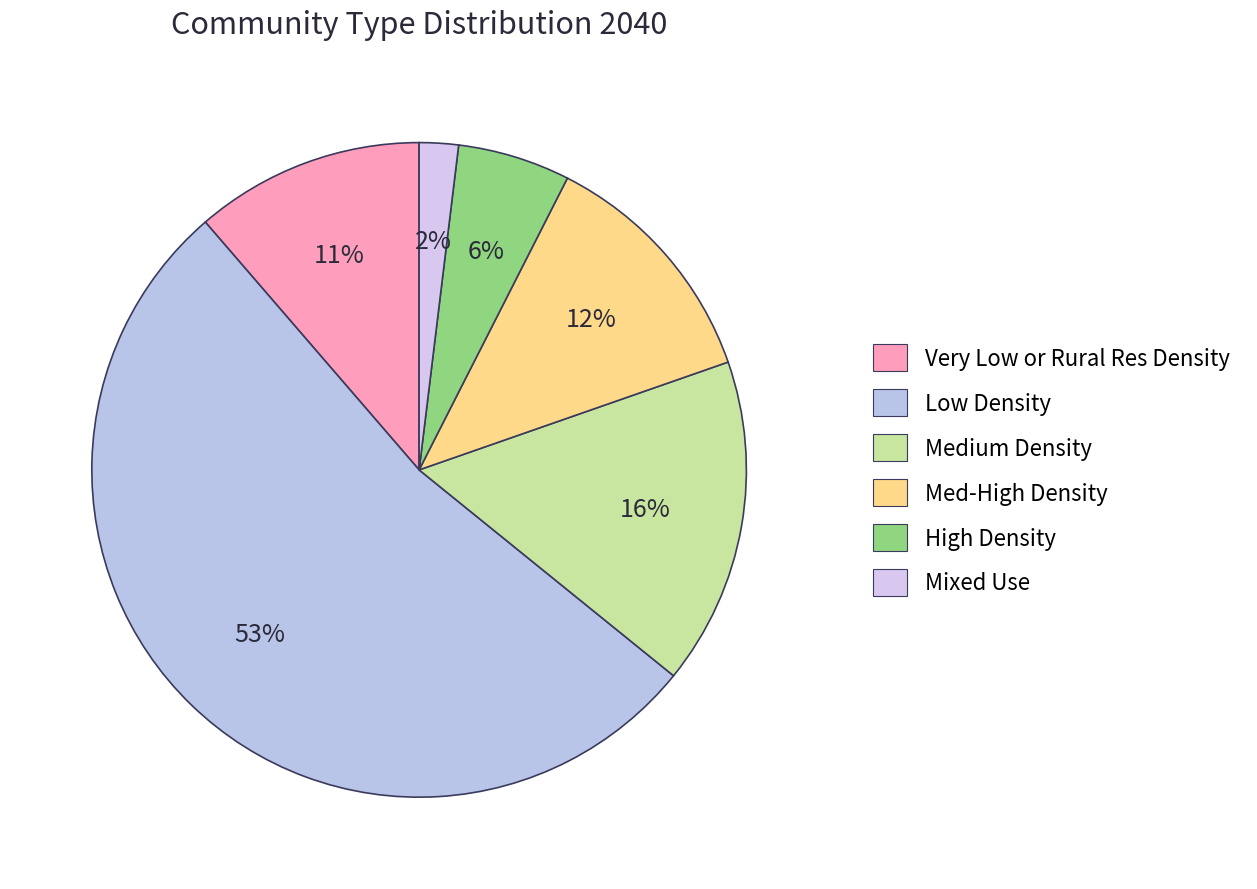

How many slices are in this pie chart?

6